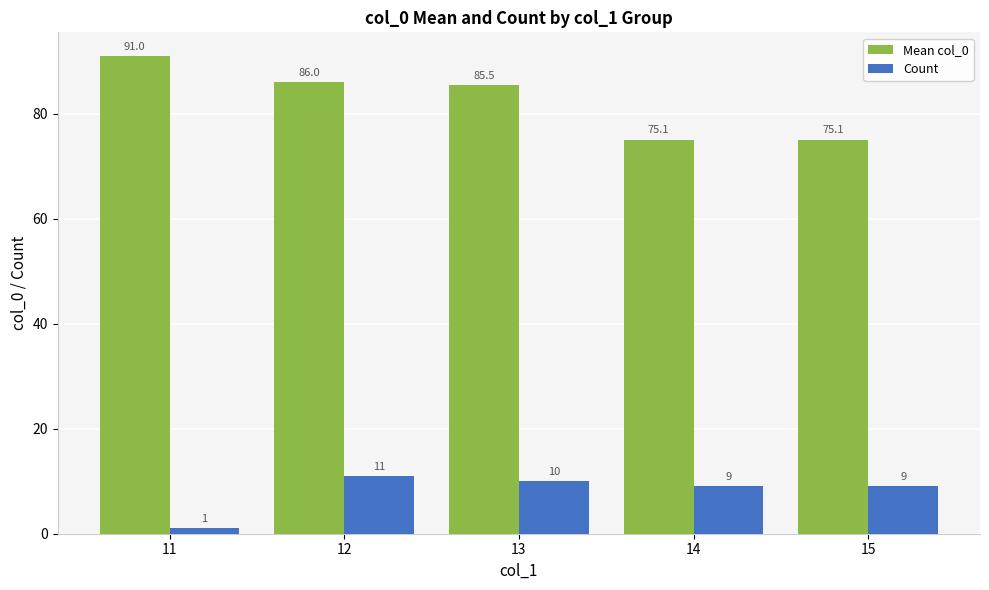

What is the difference between the maximum and minimum values in the Mean col_0 series?

15.9